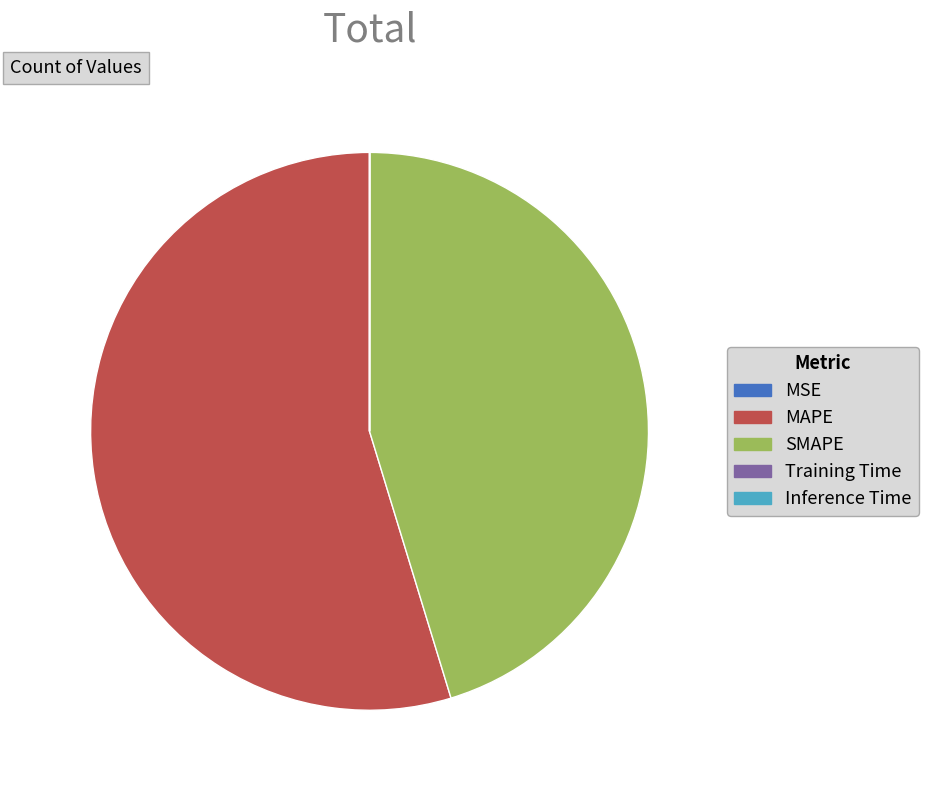

What is the largest slice in the pie chart?

MAPE